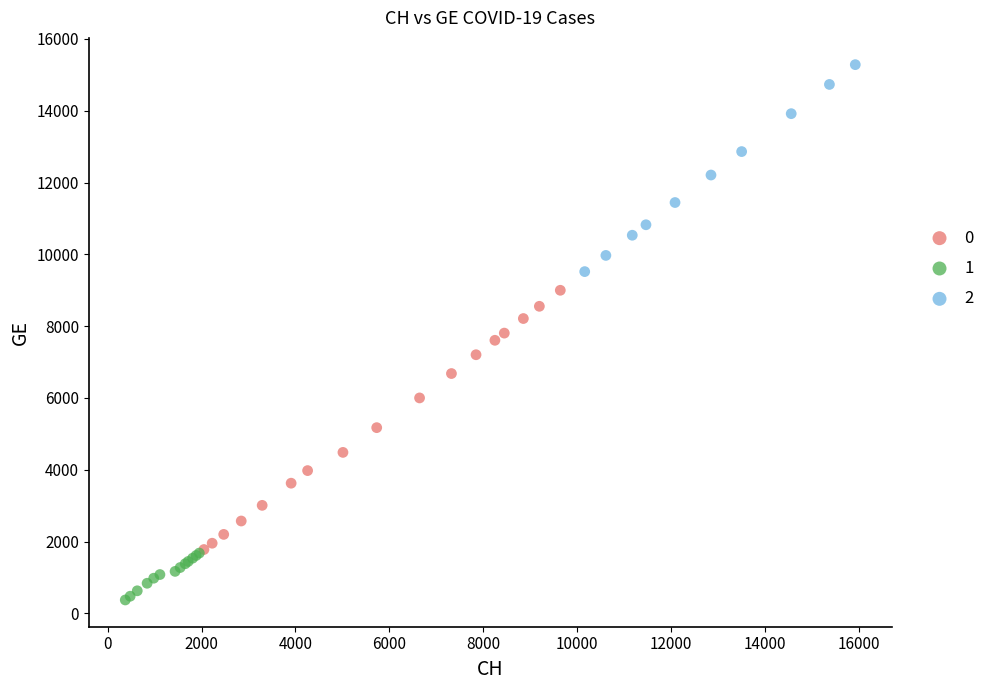

Which series contains the highest Y value?

2